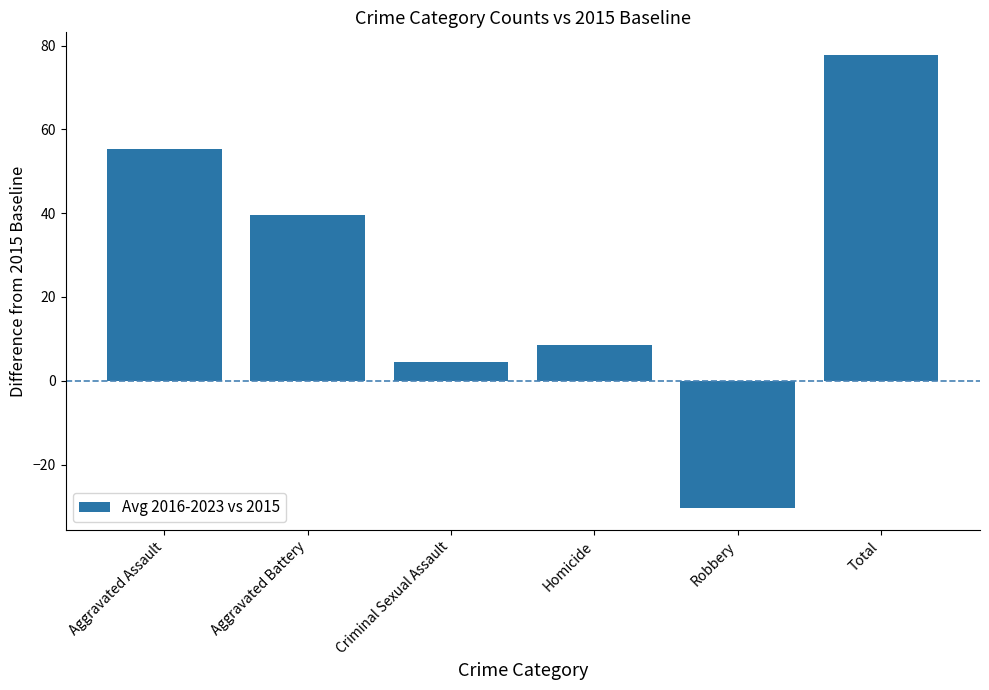

What is the maximum value shown in the chart?

77.8